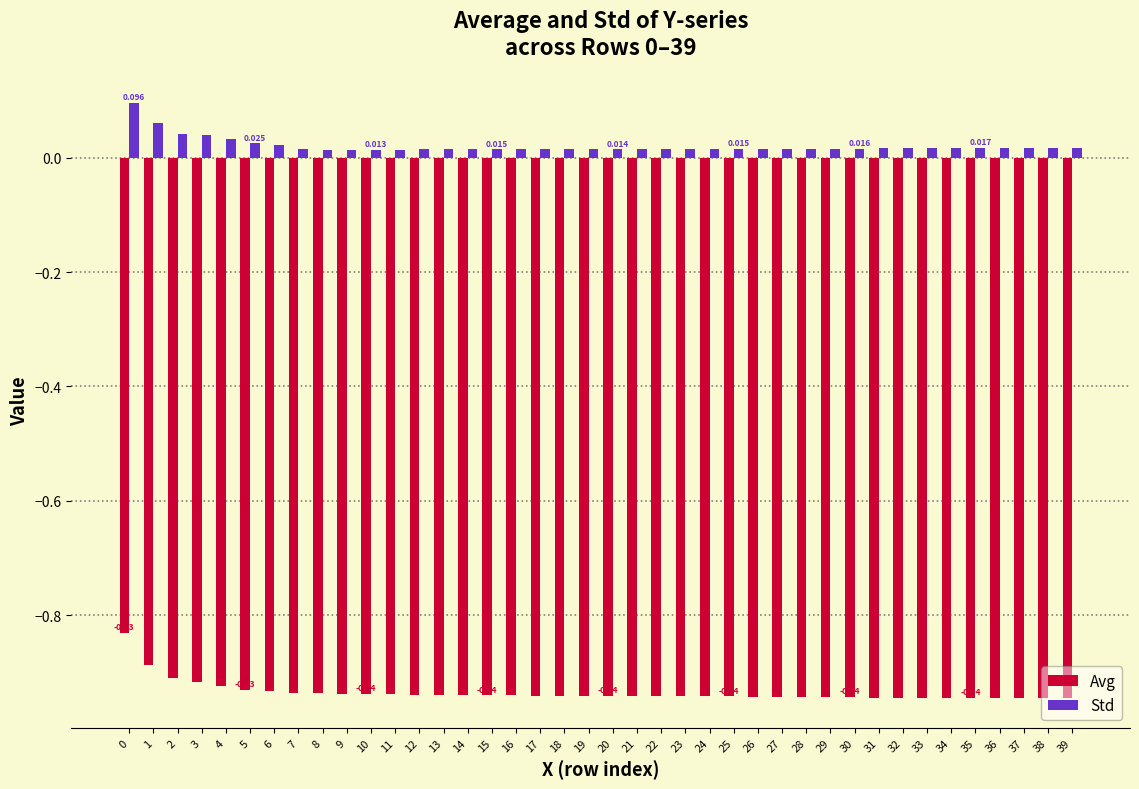

Rank the series at 23 from lowest to highest value.

Avg, Std